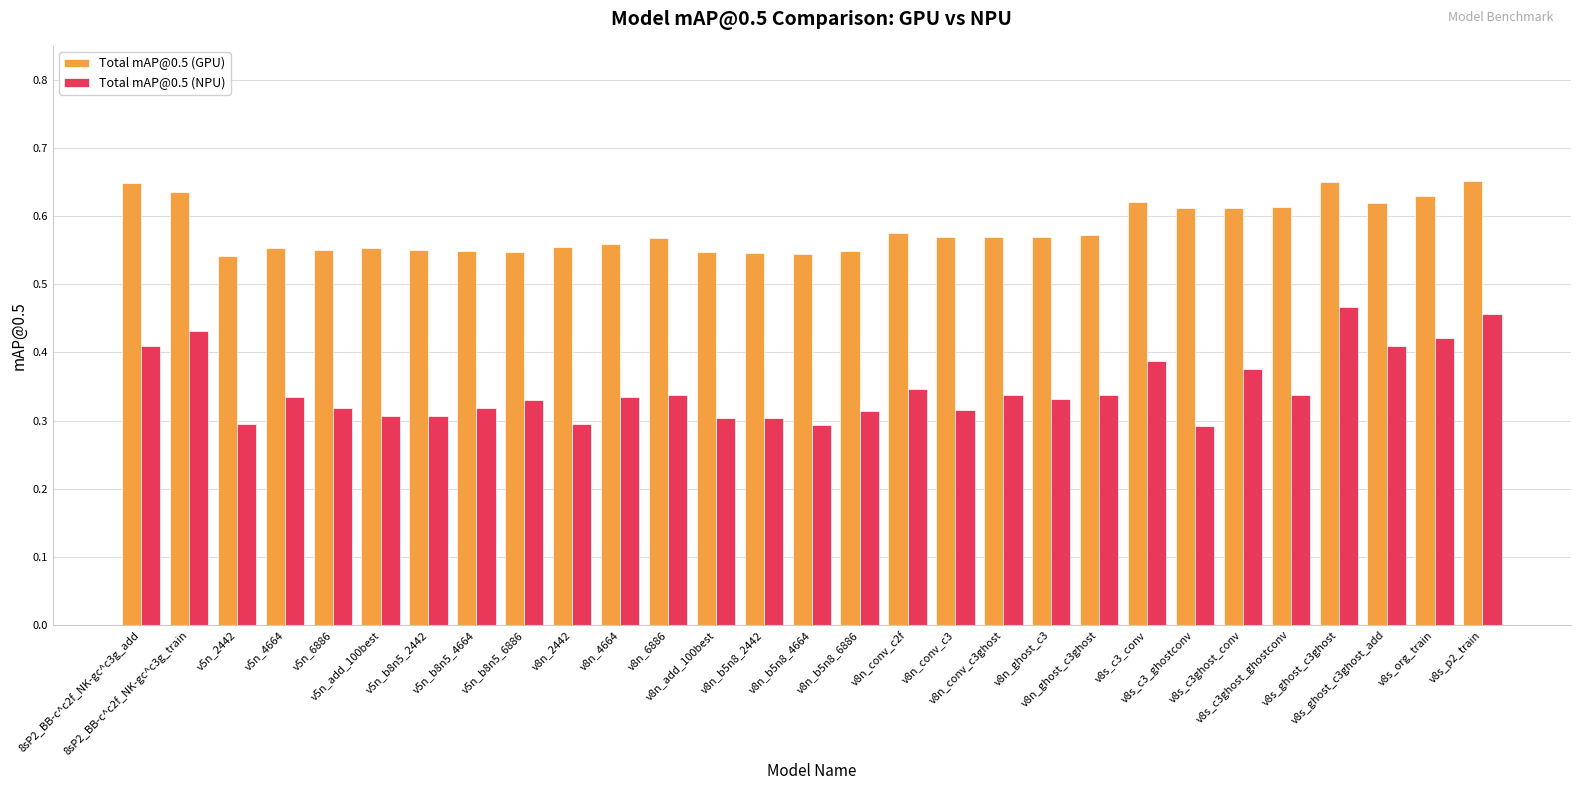

What is the difference between the maximum and minimum values in the Total mAP@0.5 (GPU) series?

0.1